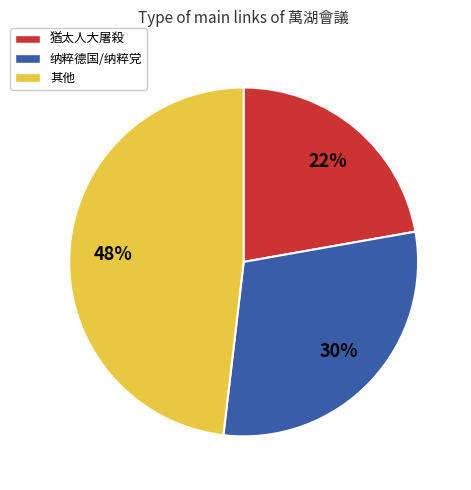

Is there any slice that represents more than half of the pie?

No